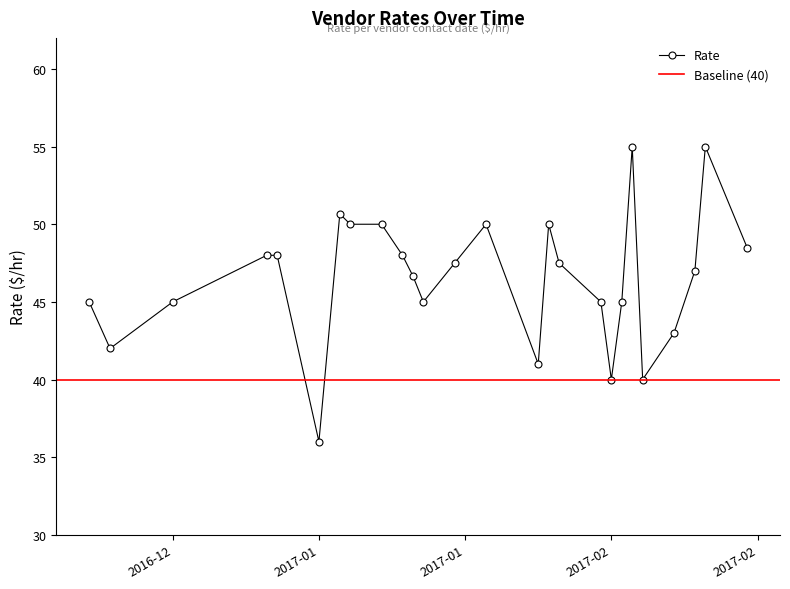

What is the maximum value for Rate?

55.0